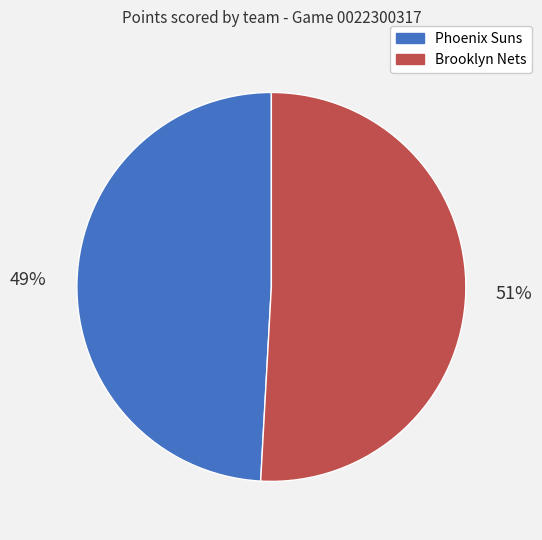

Rank the categories by value from highest to lowest.

Brooklyn Nets, Phoenix Suns